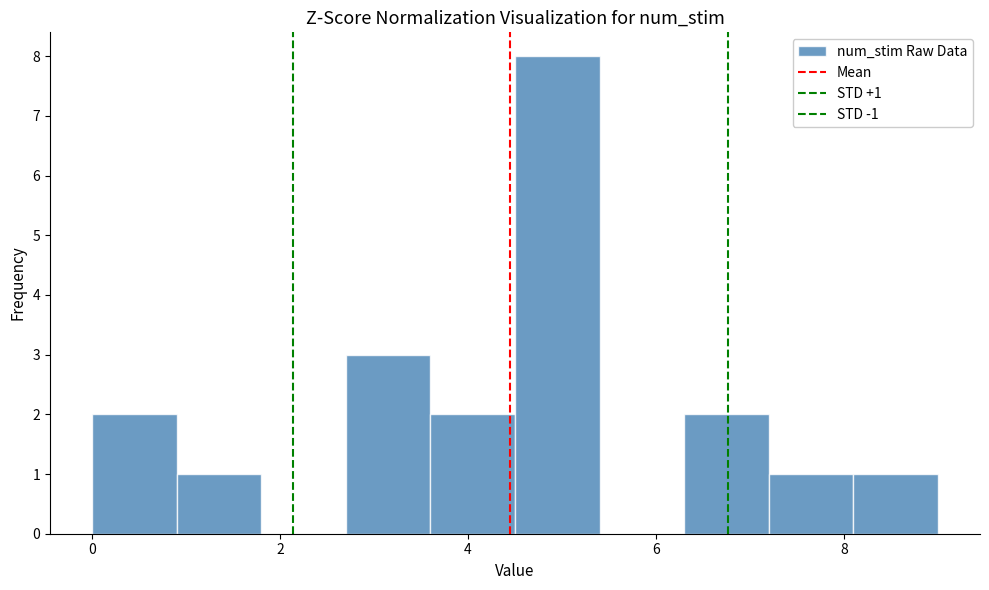

Which range on the x-axis has the tallest bar?

4.5 to 5.4